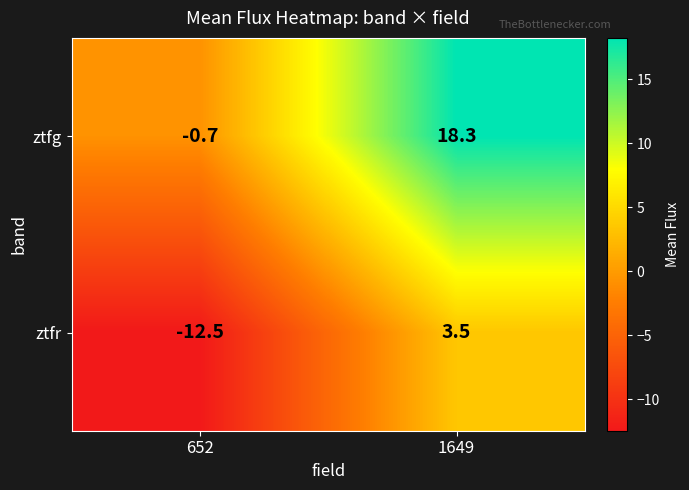

True or false: ztfg has a value of 18.3 at 1649.

True